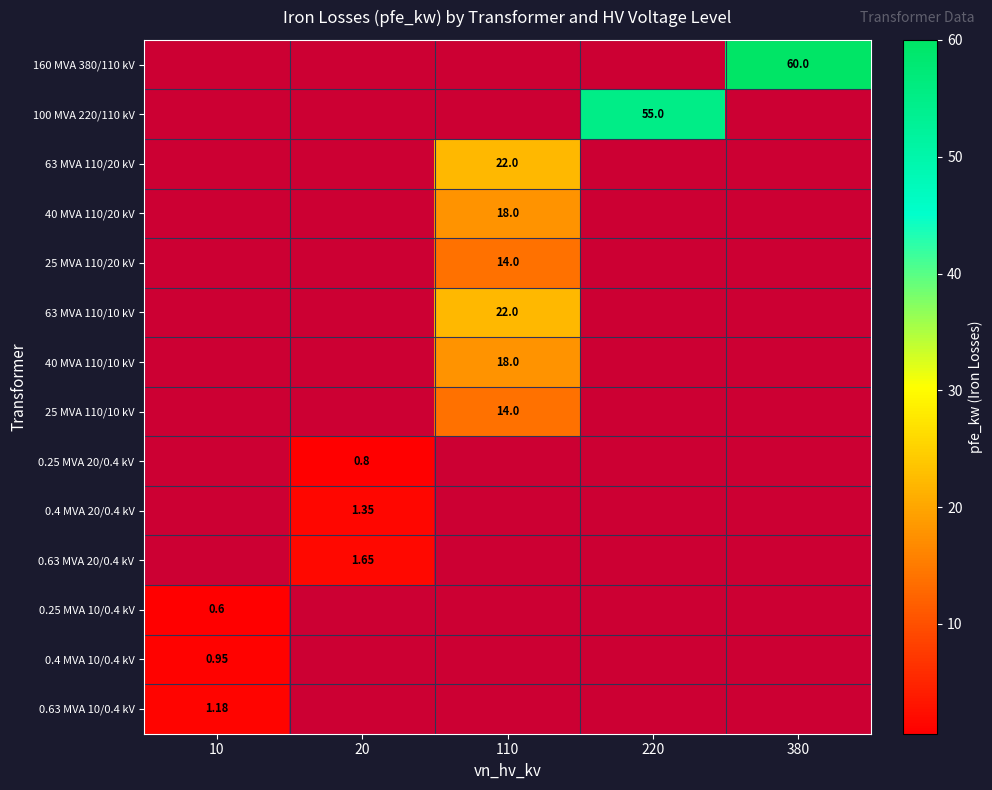

Rank the series at 110 from highest to lowest value.

63 MVA 110/20 kV, 63 MVA 110/10 kV, 40 MVA 110/20 kV, 40 MVA 110/10 kV, 25 MVA 110/20 kV, 25 MVA 110/10 kV, 160 MVA 380/110 kV, 100 MVA 220/110 kV, 0.25 MVA 20/0.4 kV, 0.4 MVA 20/0.4 kV, 0.63 MVA 20/0.4 kV, 0.25 MVA 10/0.4 kV, 0.4 MVA 10/0.4 kV, 0.63 MVA 10/0.4 kV